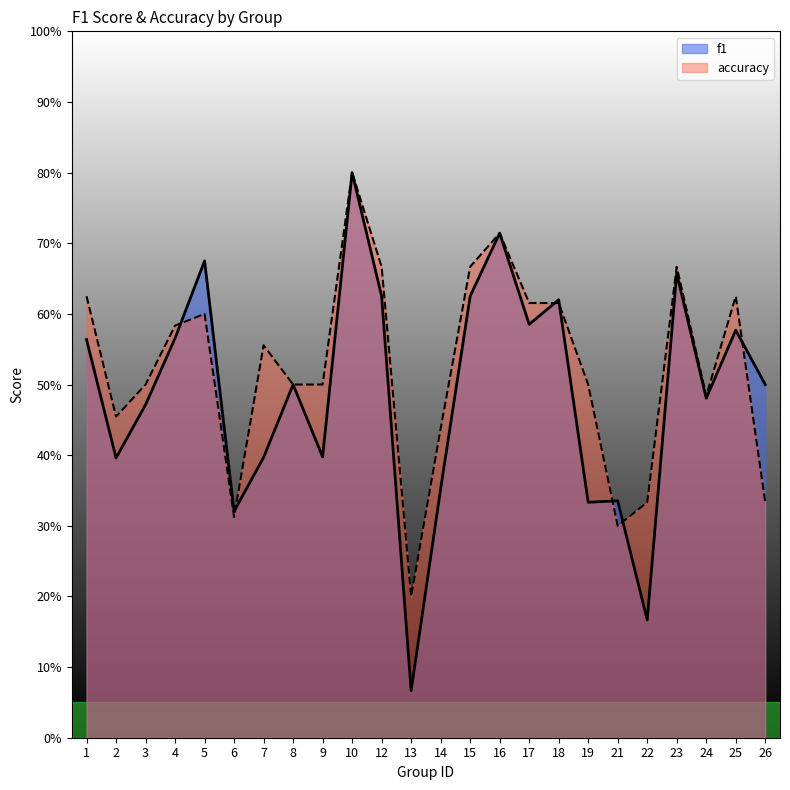

At 26, list the series in order from largest to smallest.

f1, accuracy